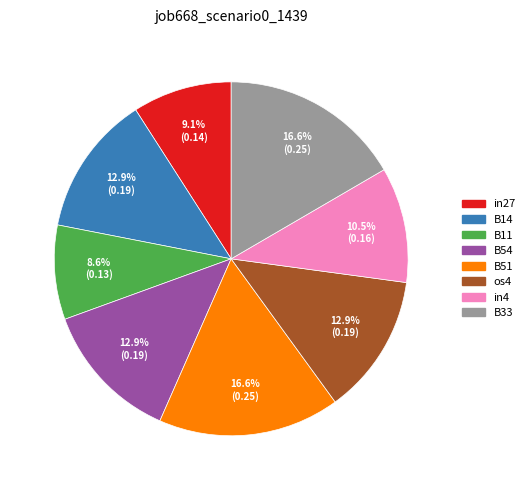

To the nearest percent, what is the difference between the largest and smallest slice percentages?

8%